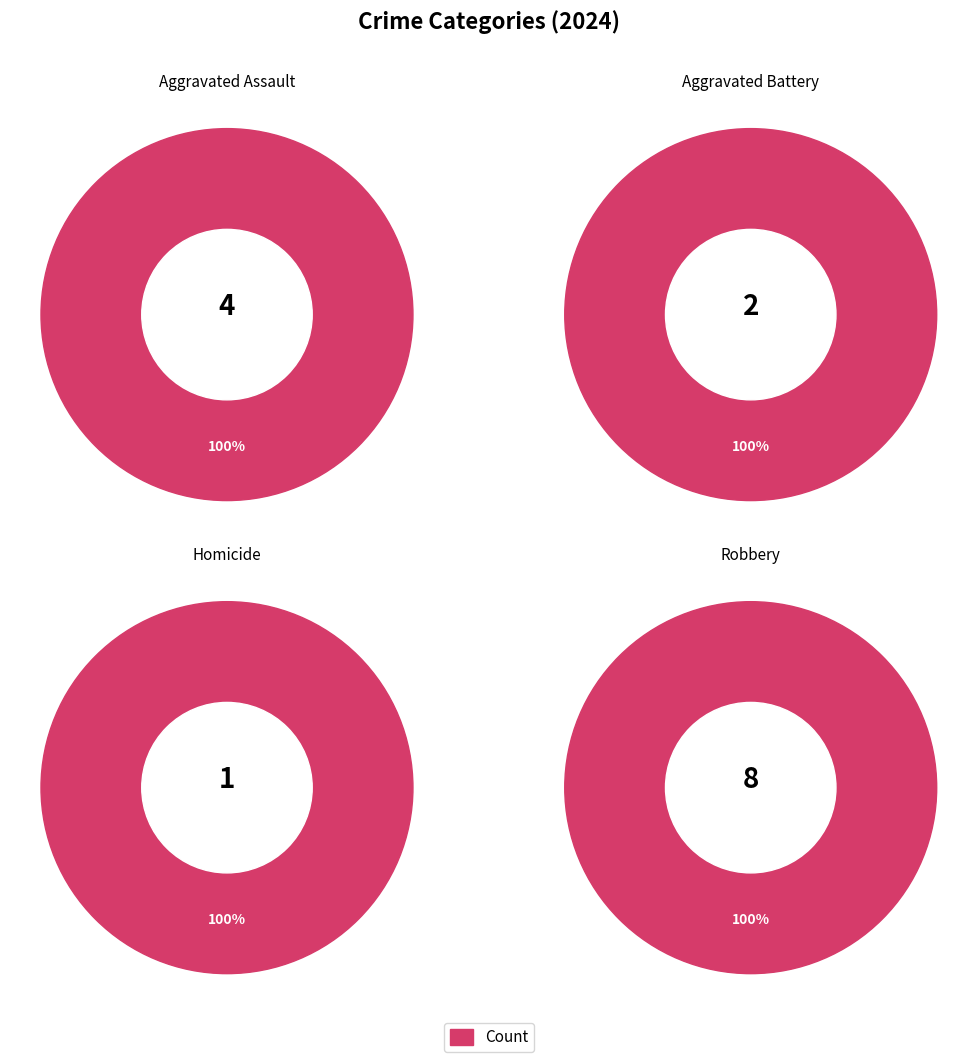

Is the sum of Homicide and Aggravated Assault greater than half?

No